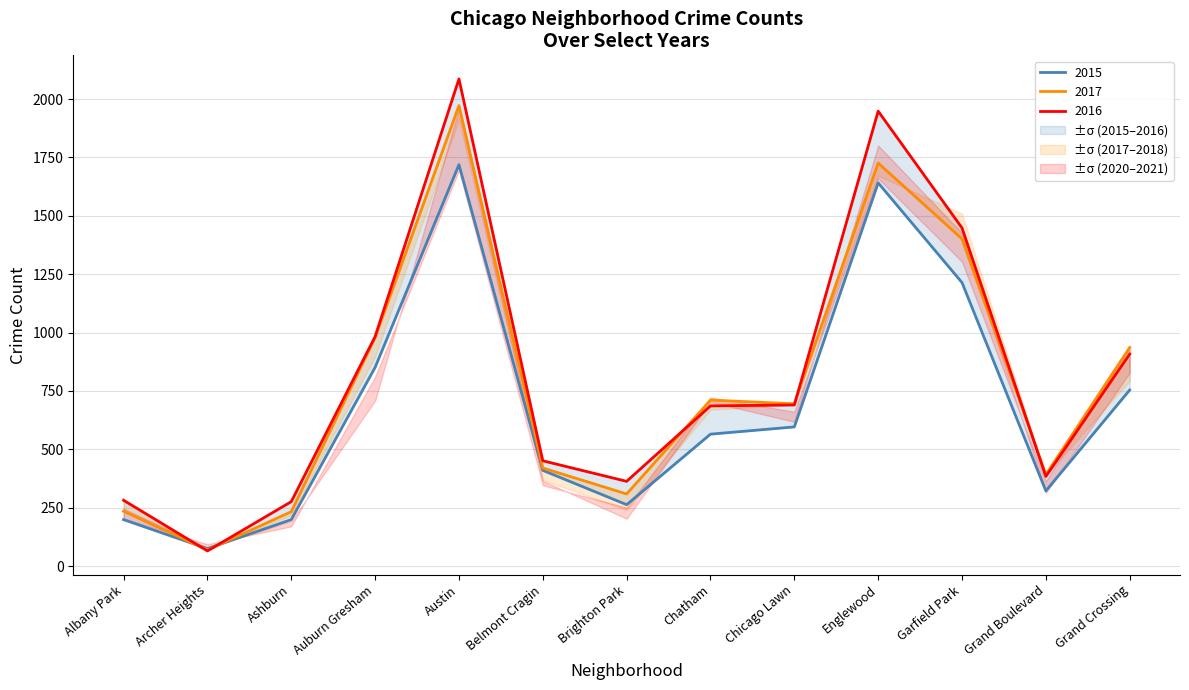

At which label does 2015 reach its peak?

Austin